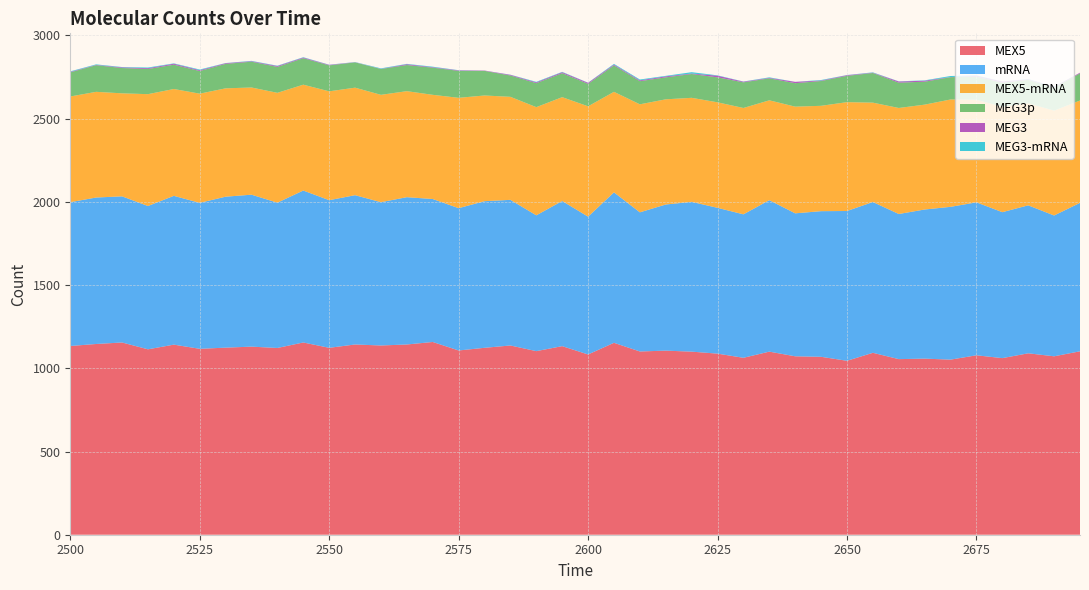

Reading left to right, what are all the values shown in this chart?

MEX5: 1134	1146	1155	1114	1142	1117	1124	1130	1122	1155	1123	1143	1137	1143	1158	1107	1123	1137	1103	1133	1083	1153	1101	1106	1100	1088	1063	1100	1072	1069	1045	1093	1055	1058	1052	1078	1061	1090	1072	1102
mRNA: 864	880	878	861	894	877	907	913	873	913	887	897	861	885	859	855	881	875	816	872	828	904	836	878	900	876	862	910	859	875	900	906	872	896	918	919	877	889	846	892
MEX5-mRNA: 635	635	619	672	642	656	651	644	660	636	654	646	645	637	626	663	635	619	650	624	663	604	649	632	625	634	639	600	641	633	654	597	637	630	645	616	633	613	630	615
MEG3p: 145	160	152	151	146	136	147	155	156	159	156	152	155	157	163	162	148	128	144	144	135	159	139	132	143	150	154	132	141	149	158	178	152	138	134	139	145	141	138	163
MEG3: 3	2	4	5	6	5	4	3	5	4	3	1	1	5	3	3	2	4	5	6	6	5	5	6	3	10	4	3	8	3	4	2	7	6	1	5	7	3	4	4
MEG3-mRNA: 3	3	2	4	2	4	1	2	2	2	1	1	3	2	3	1	0	1	3	2	1	4	5	3	8	2	1	3	0	3	1	2	1	2	6	3	0	2	2	0